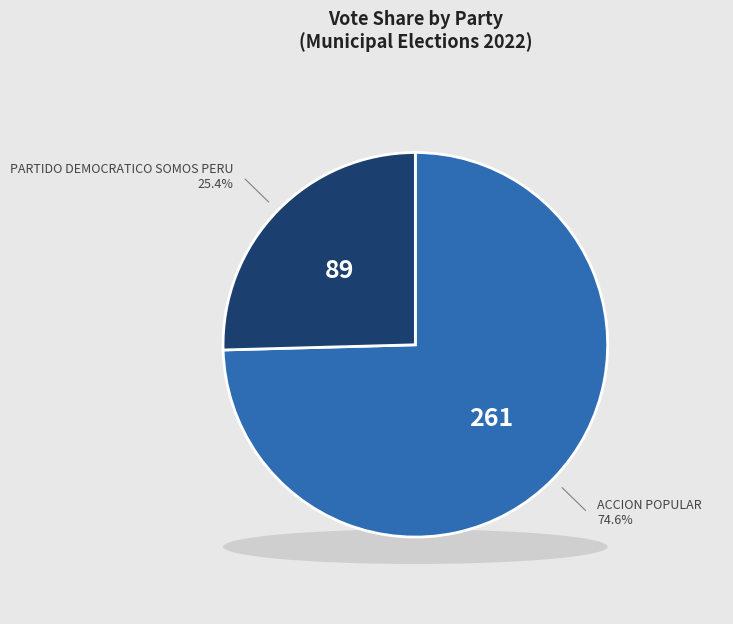

What percentage do ACCION POPULAR and PARTIDO DEMOCRATICO SOMOS PERU together represent?

100.0%